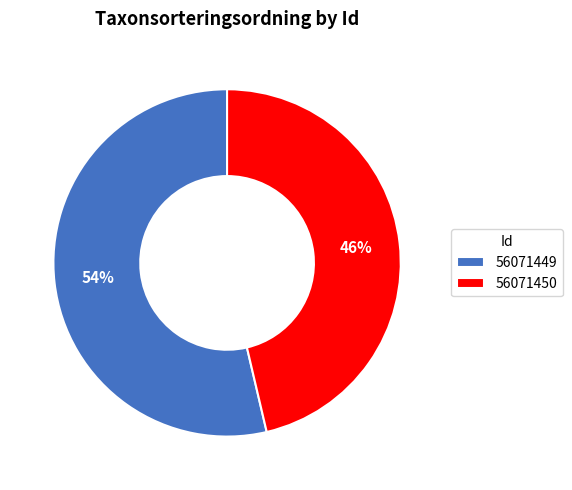

Does any single category account for the majority?

Yes